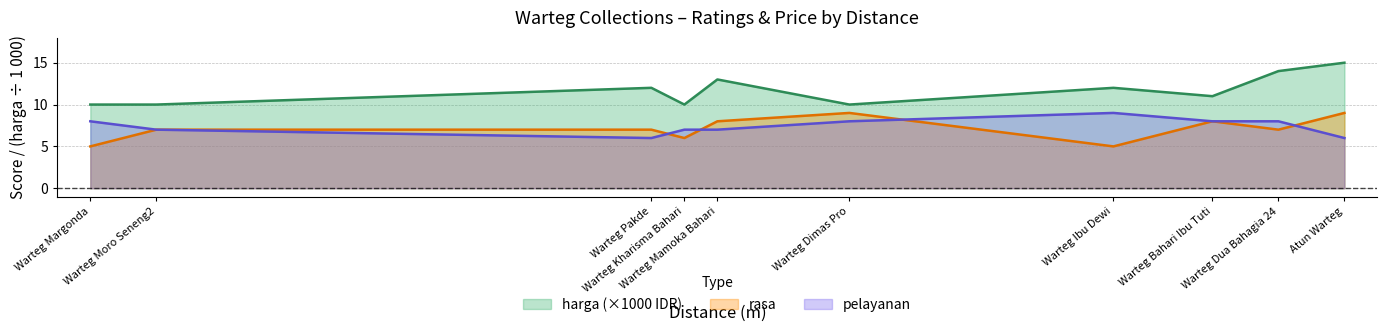

How many interior local valleys does the pelayanan series have?

1